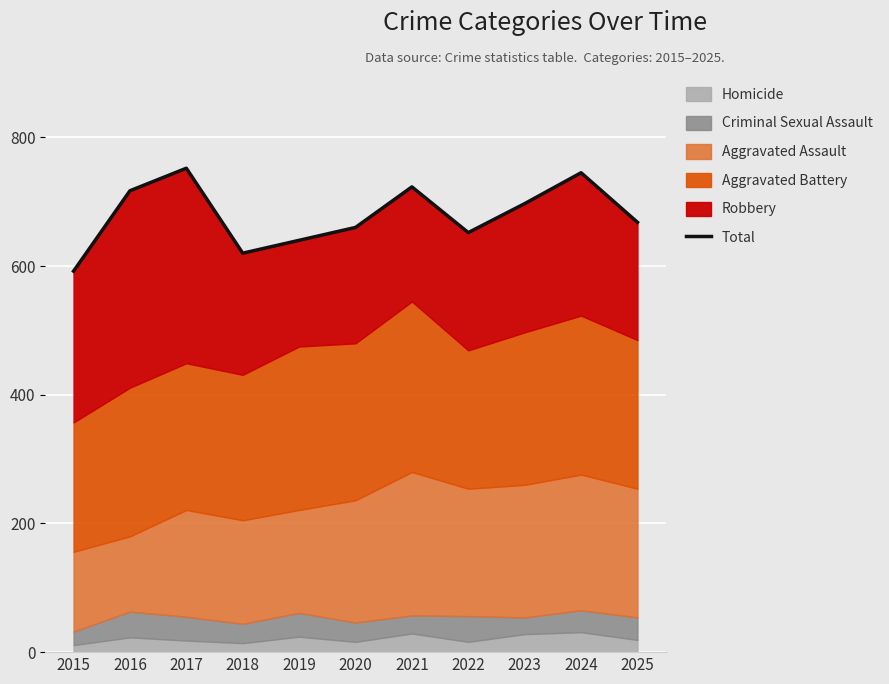

Reading right to left, what are all the values shown in this chart?

2025=668	2024=745	2023=697	2022=652	2021=723	2020=660	2019=640	2018=620	2017=752	2016=717	2015=592